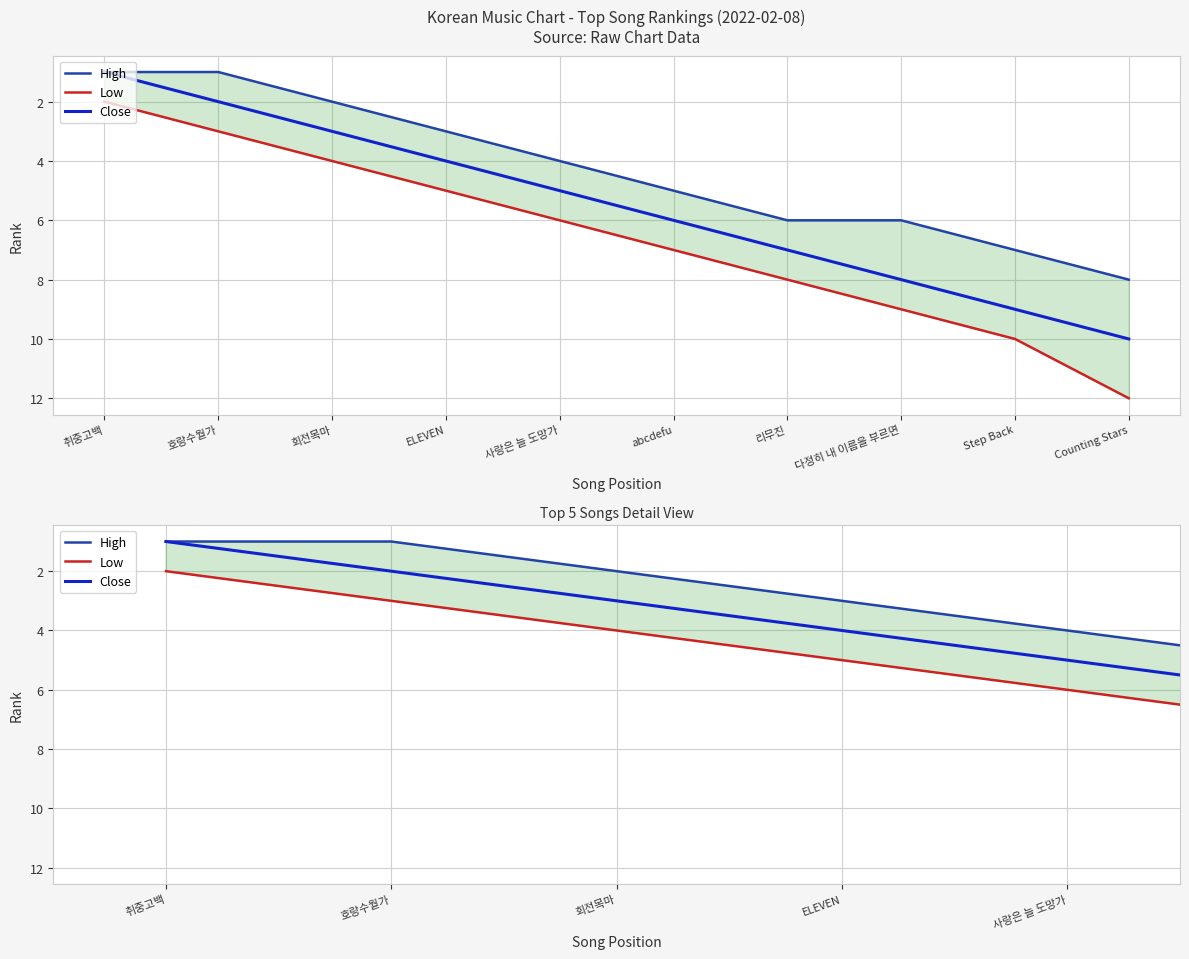

What is the maximum value for Low?

12